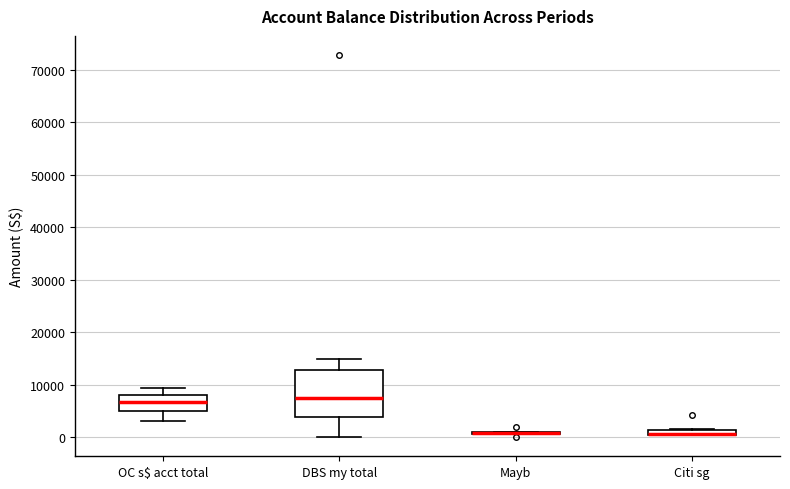

Which box is the tallest, from its lower edge to its upper edge?

DBS my total